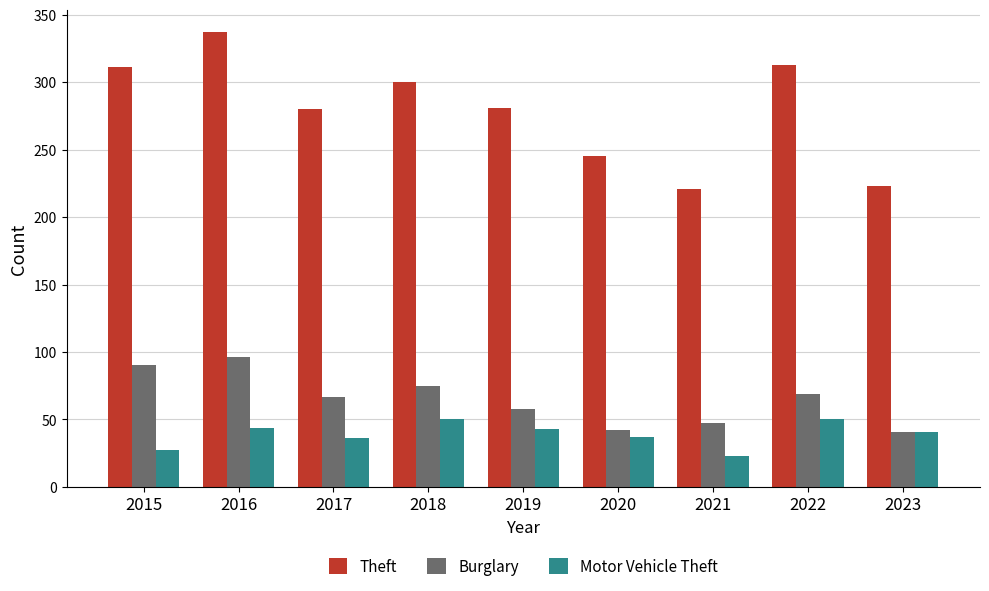

How many bars are there in each group?

3